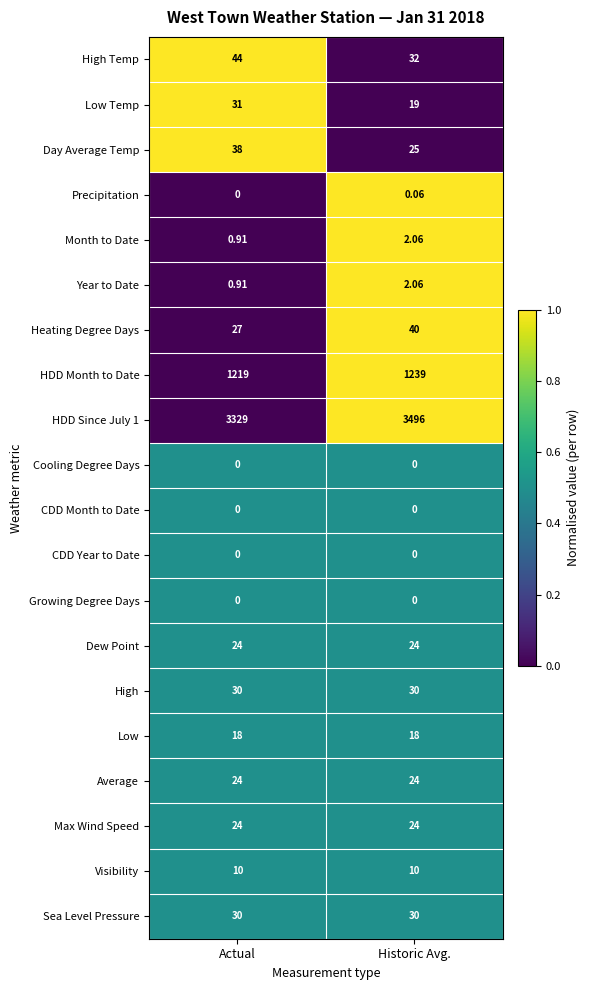

What is the total value across all series at Actual?

4849.8